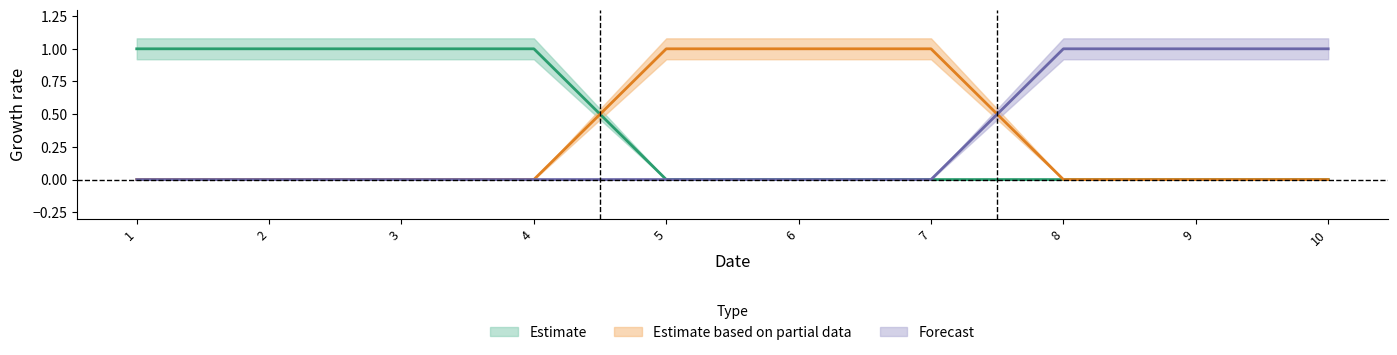

What is the maximum value for col_2?

1